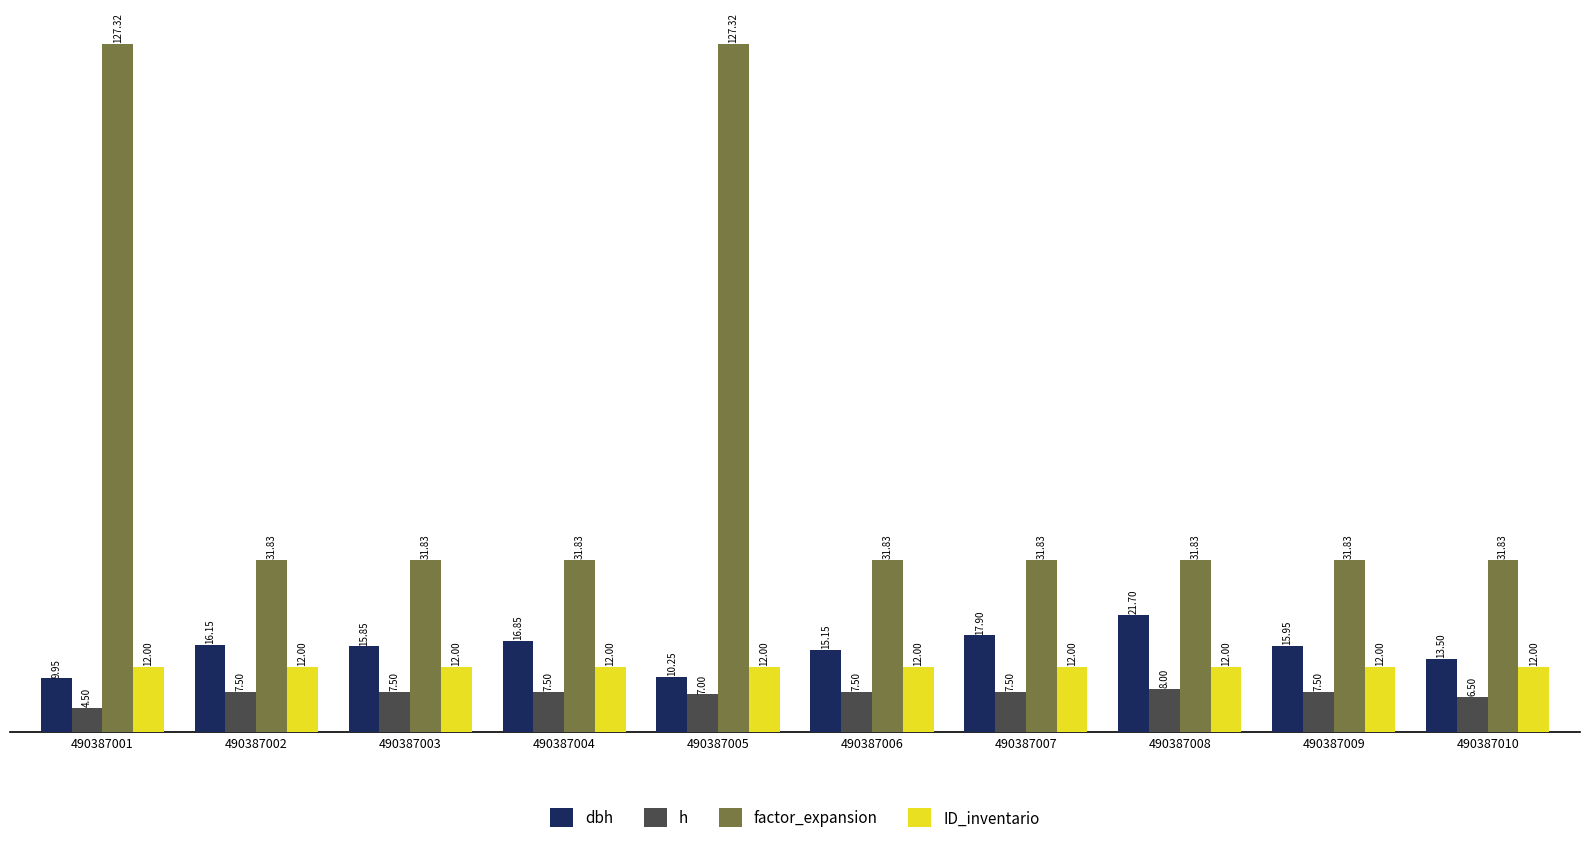

What is the average value of the dbh series?

15.3